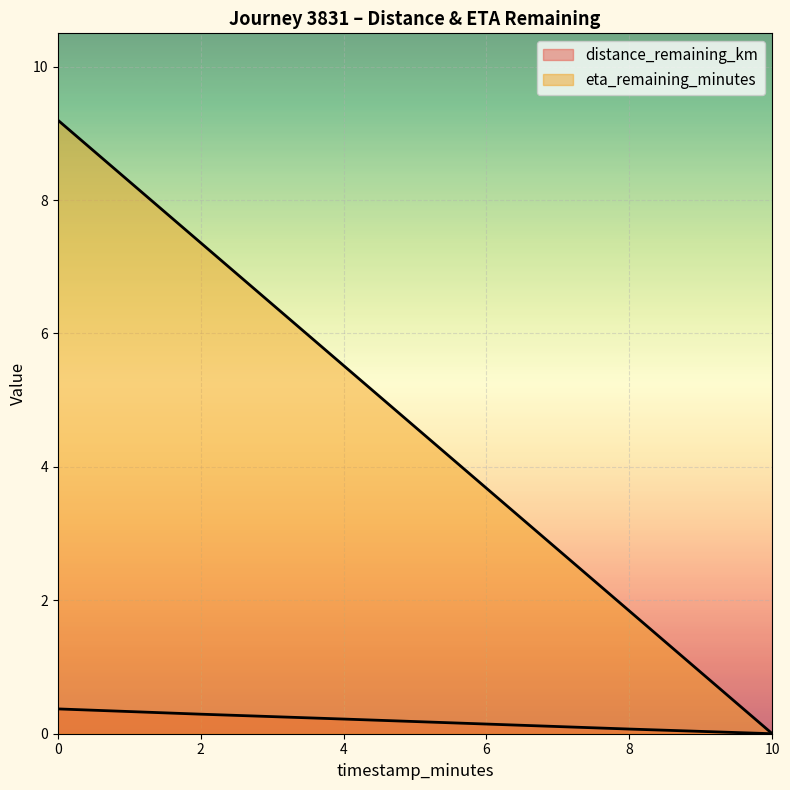

What are all the series names shown in the legend?

distance_remaining_km, eta_remaining_minutes